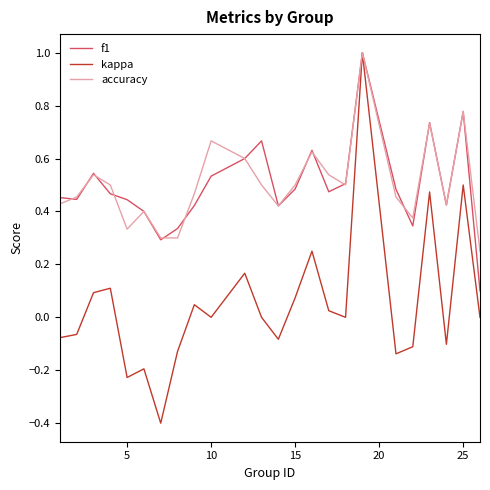

True or false: kappa has more than 0 interior local peaks.

True